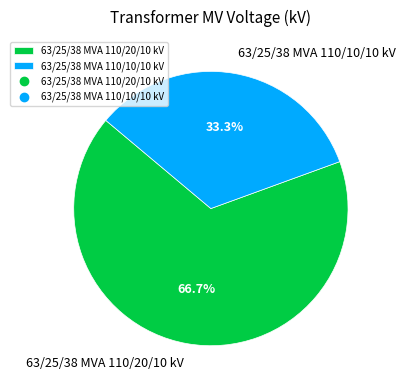

To the nearest percent, what is the difference between the largest and smallest slice percentages?

33%